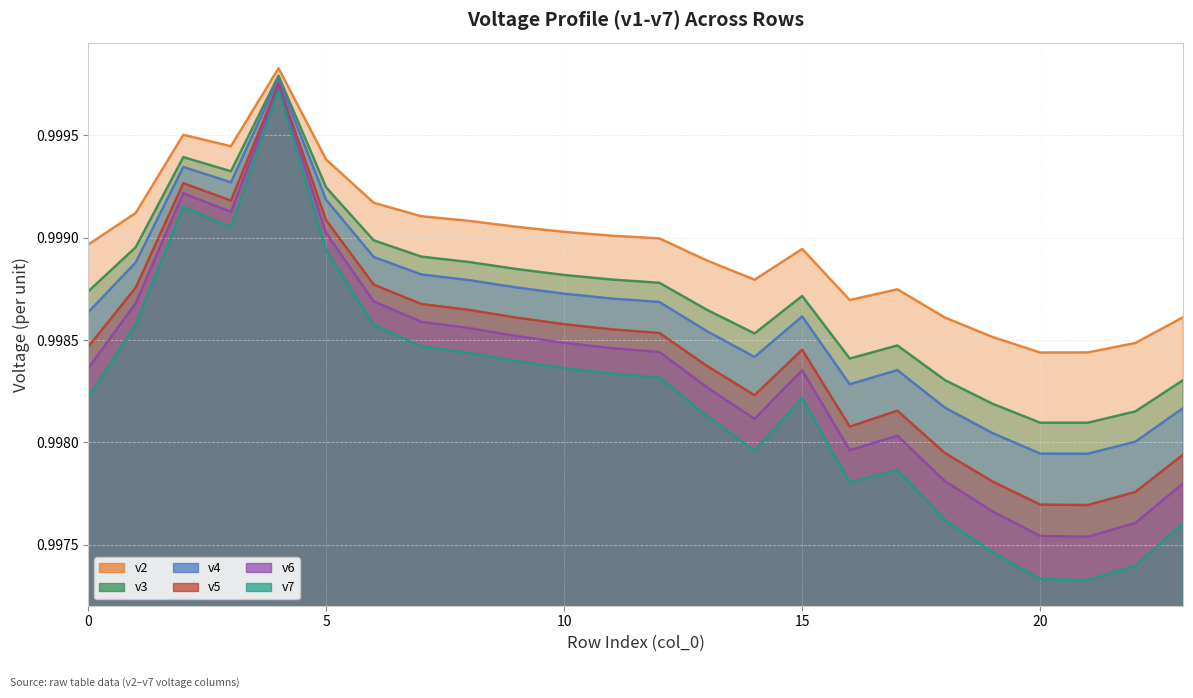

Which label corresponds to the largest value in the chart?

4